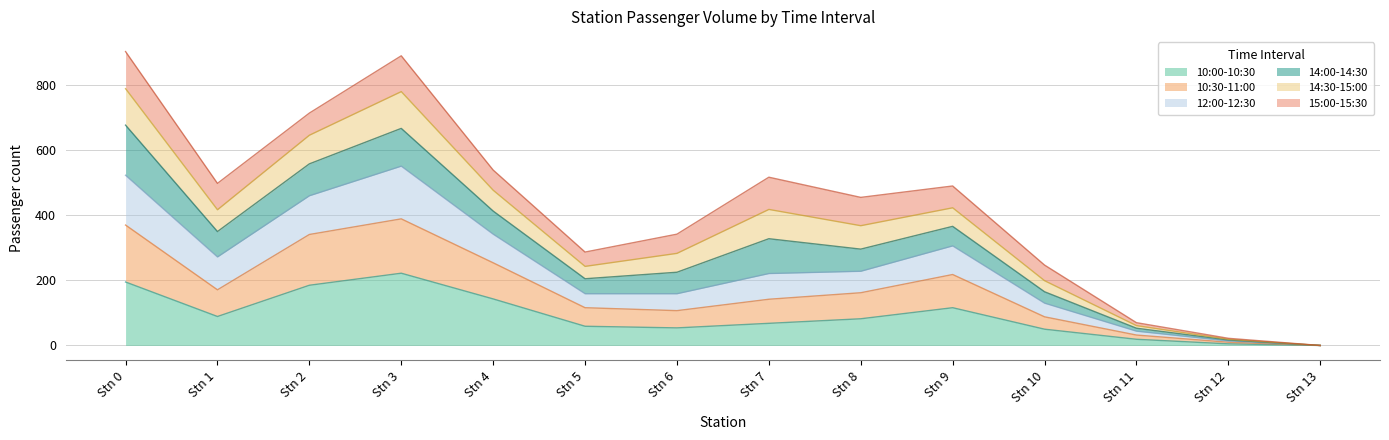

What are all the series names shown in the legend?

10:00-10:30, 10:30-11:00, 12:00-12:30, 14:00-14:30, 14:30-15:00, 15:00-15:30